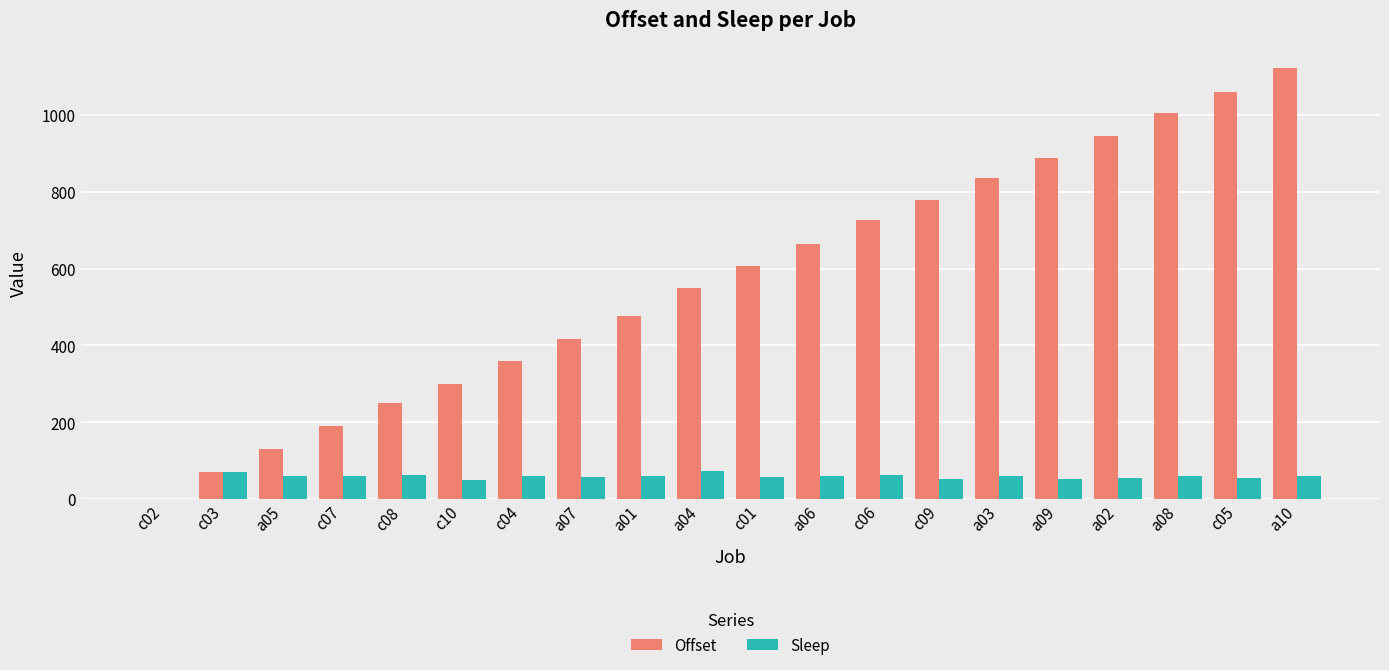

What is the sum of the Sleep values at c03 and a02?

127